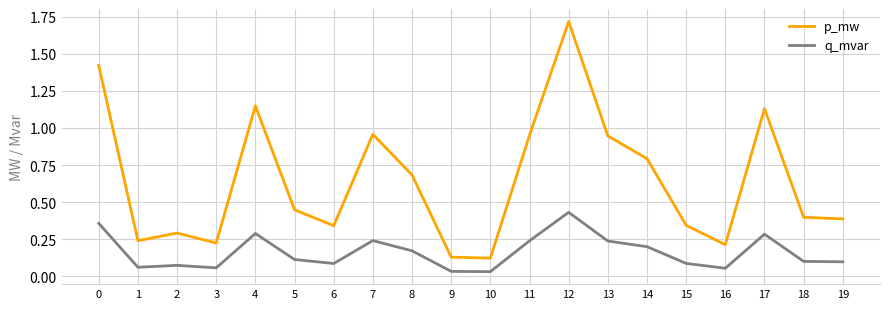

True or false: p_mw has a value of 1.6 at 11.

False